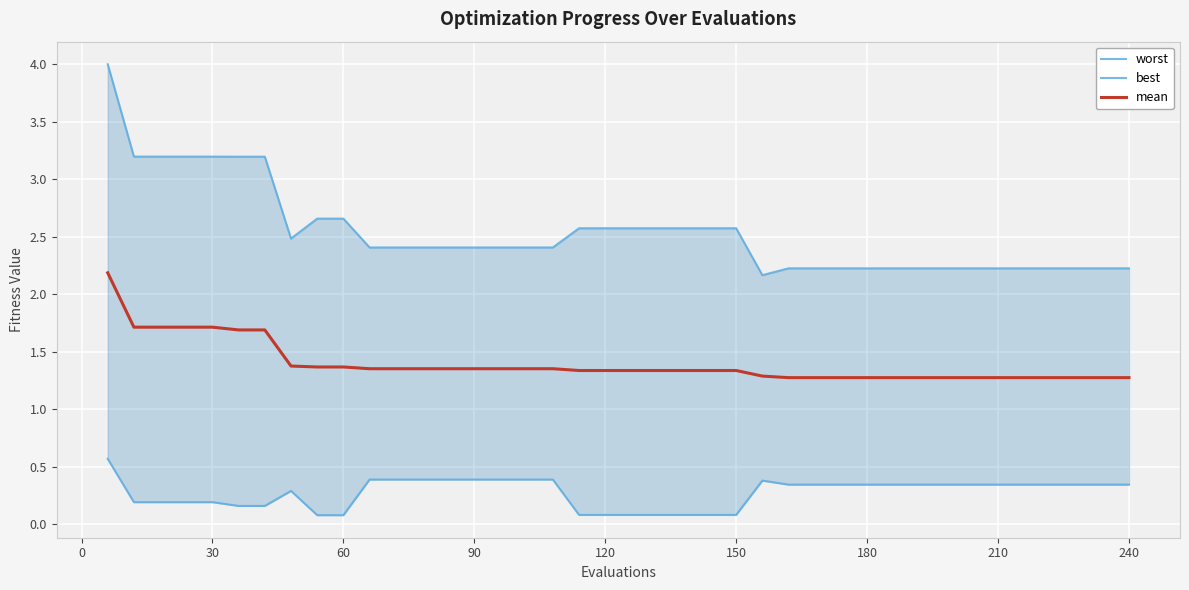

What is the difference between the second highest and second lowest values in the best series?

0.3